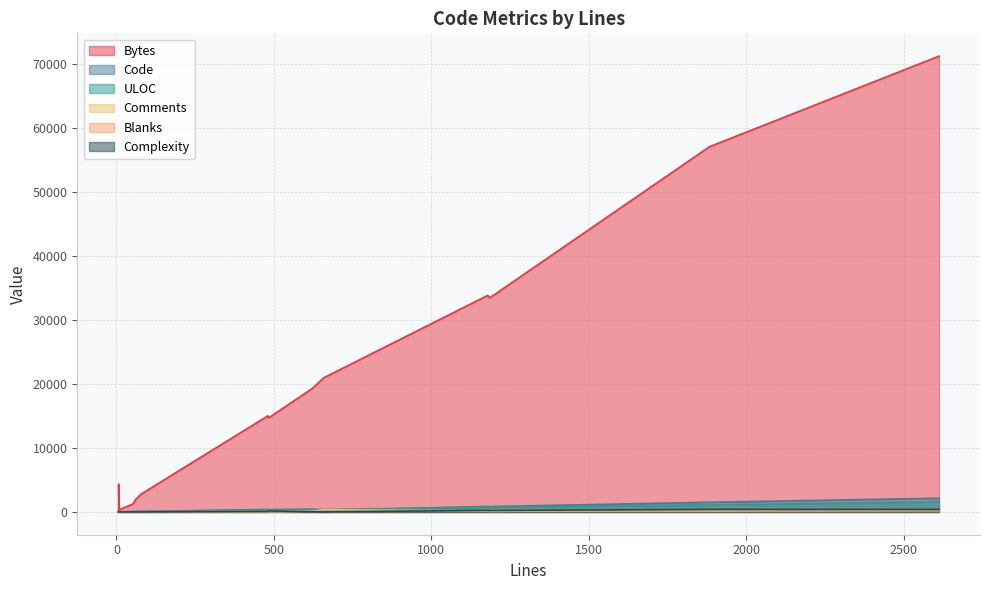

At which category is the sum across all series the highest?

2612